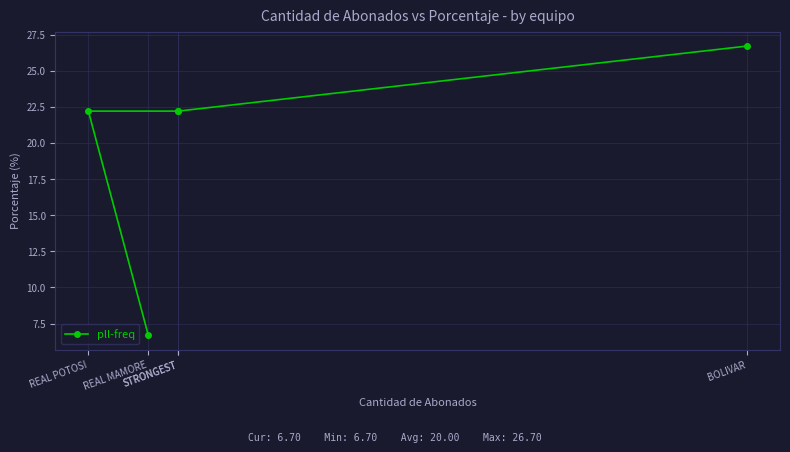

Does the chart display data point markers on the line(s)?

Yes